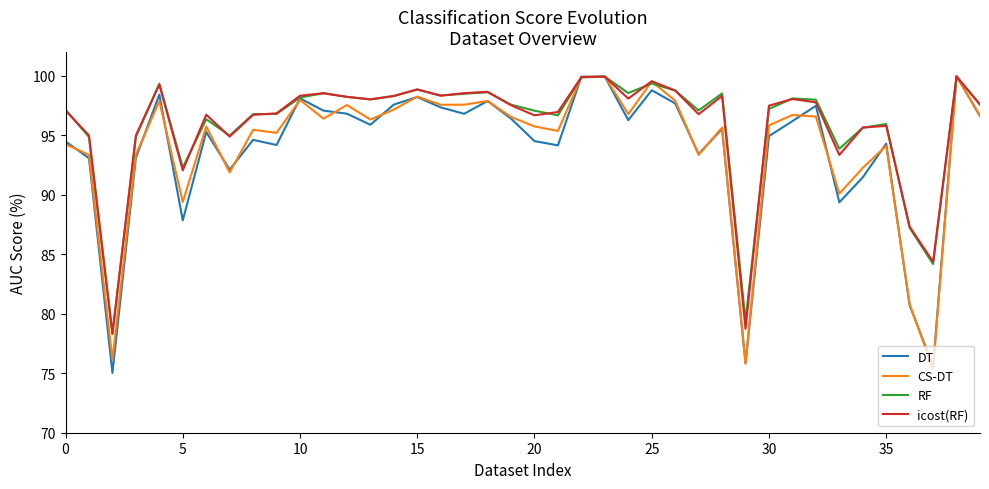

What is the minimum value shown in the chart?

75.0